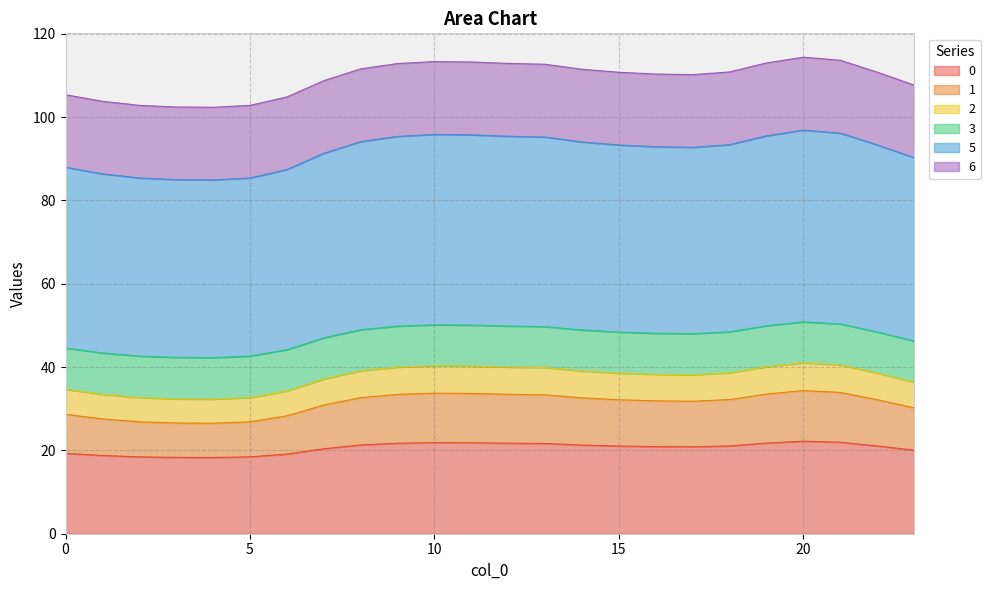

Rank the categories by 5 value from highest to lowest.

20, 21, 10, 11, 19, 12, 9, 13, 8, 14, 18, 22, 15, 16, 17, 7, 23, 0, 6, 1, 2, 5, 3, 4